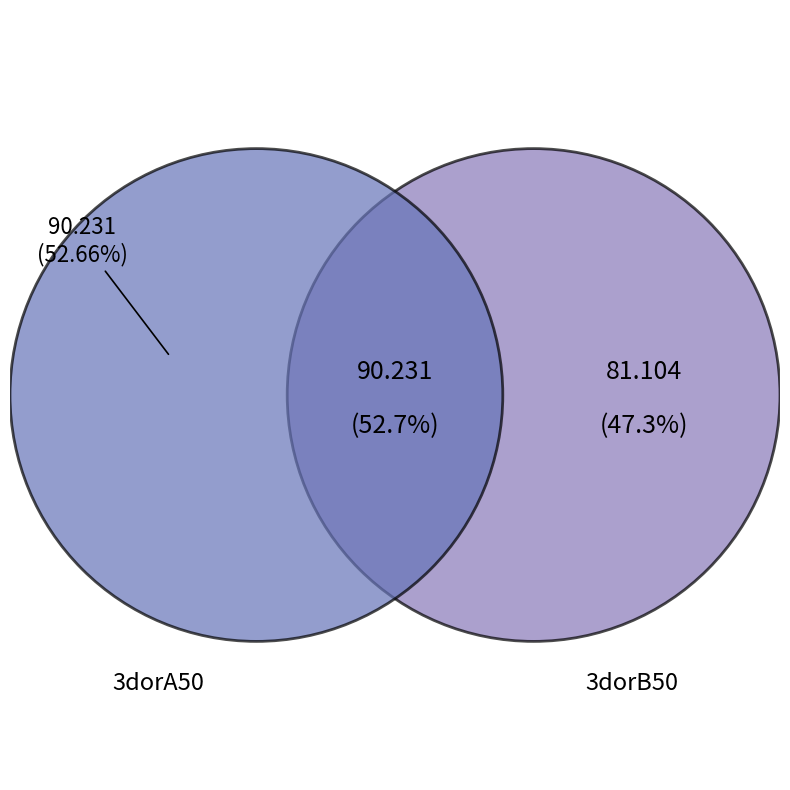

How many slices are in this pie chart?

2